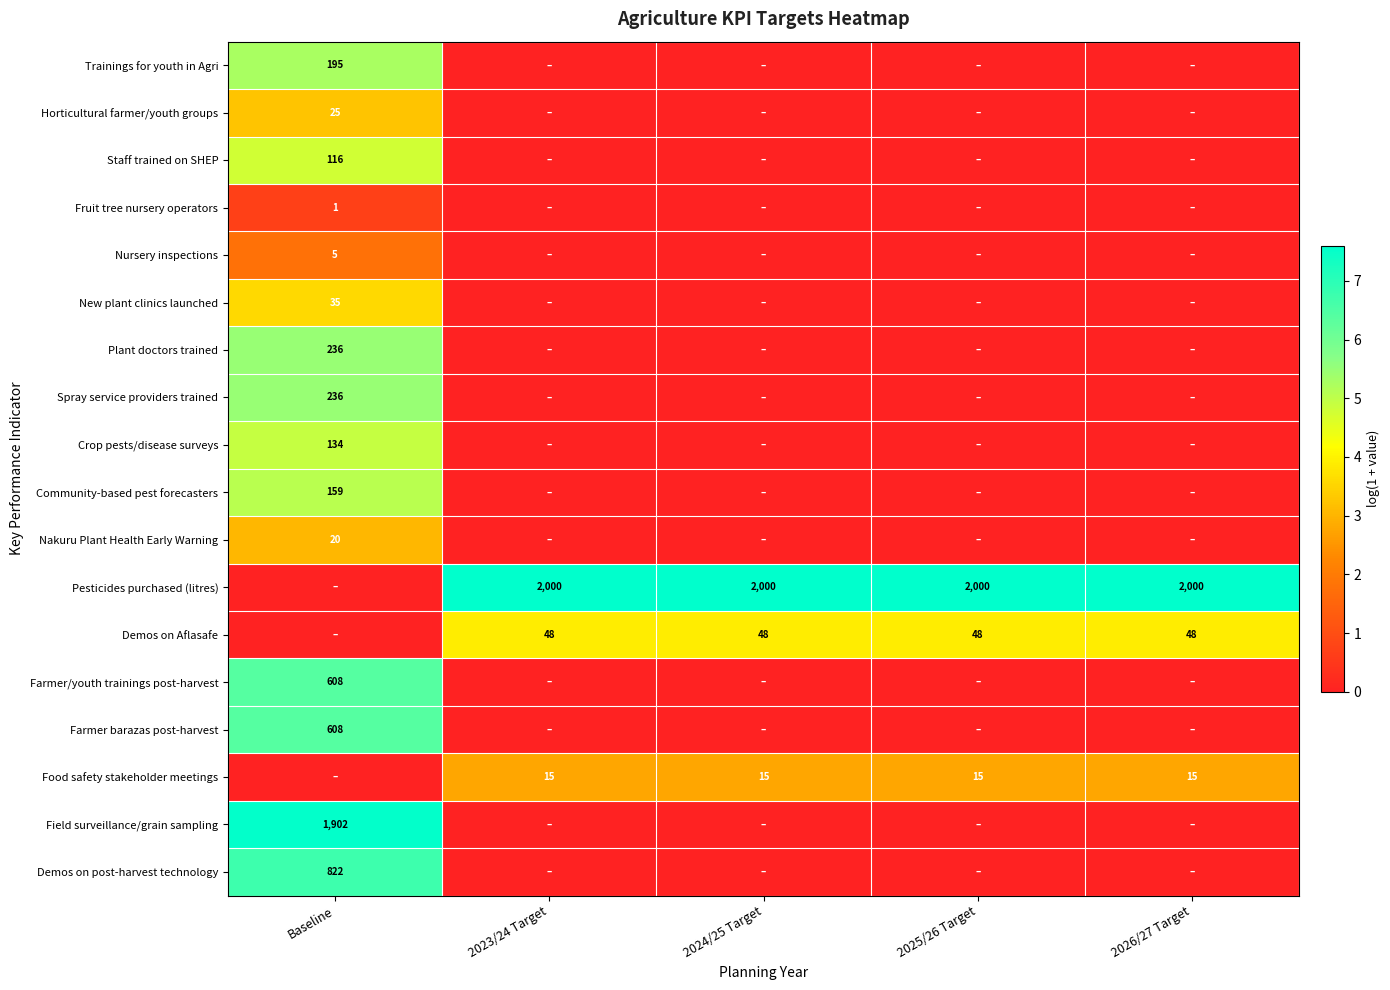

Between Baseline and 2026/27 Target, which is larger?

Baseline